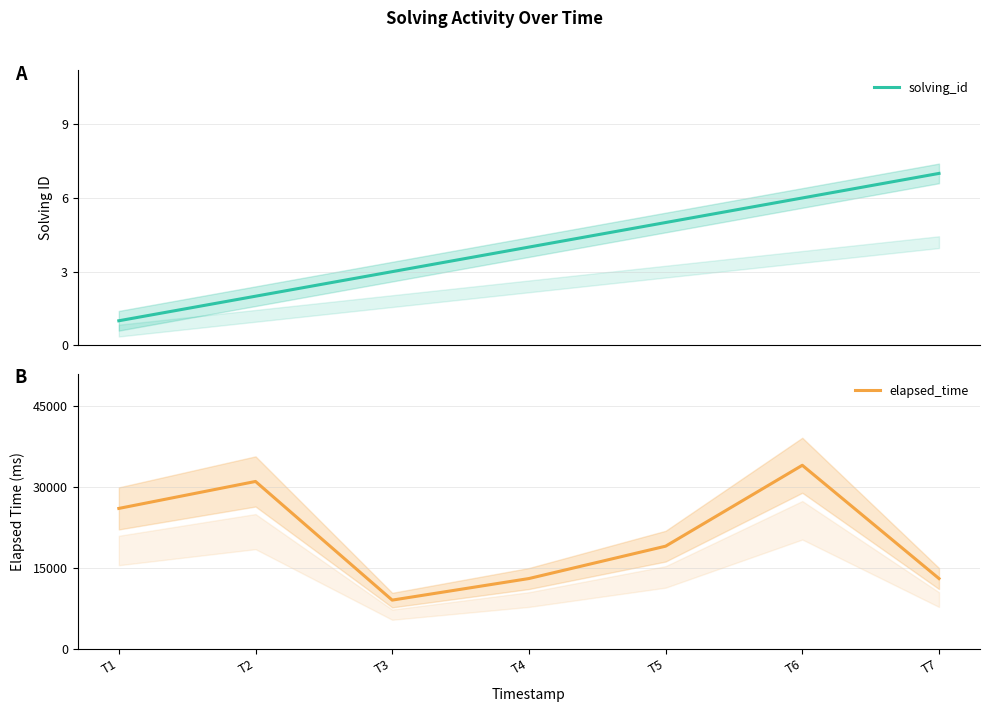

How many values in the elapsed_time series are below 19000?

3